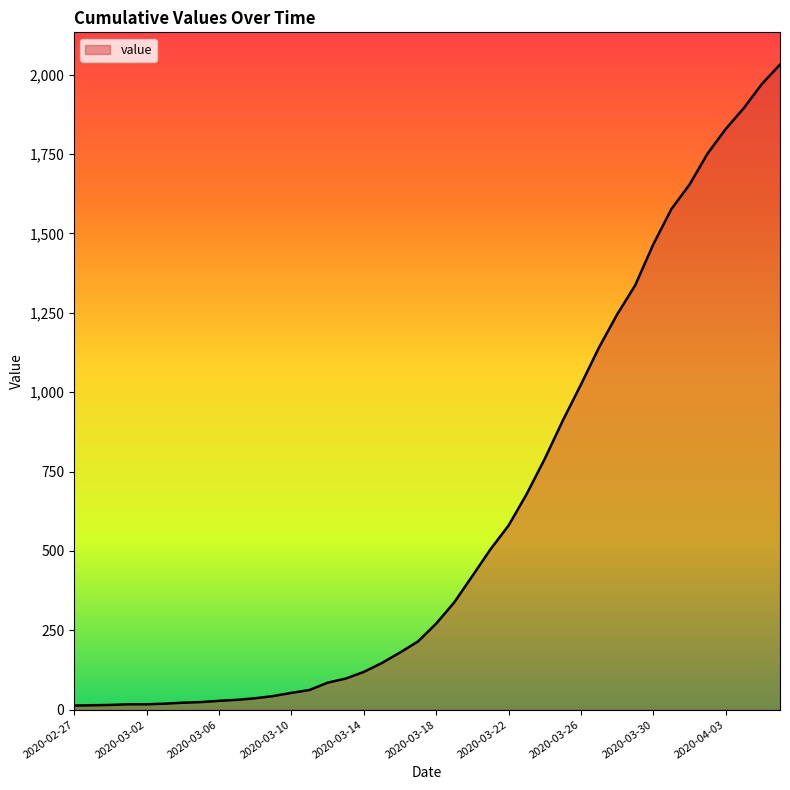

What is the difference between the maximum and minimum values?

2019